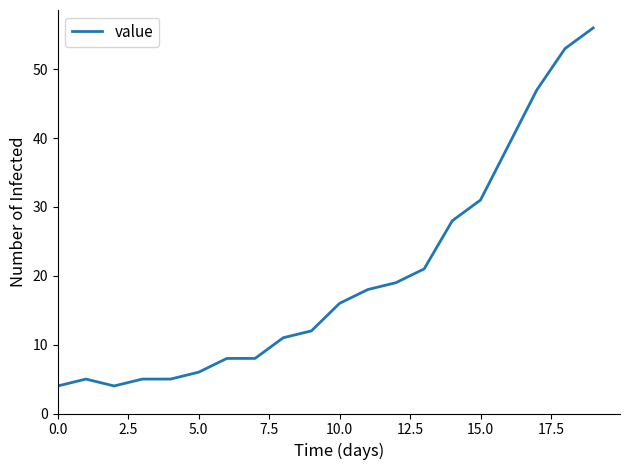

What is the minimum value shown in the chart?

4